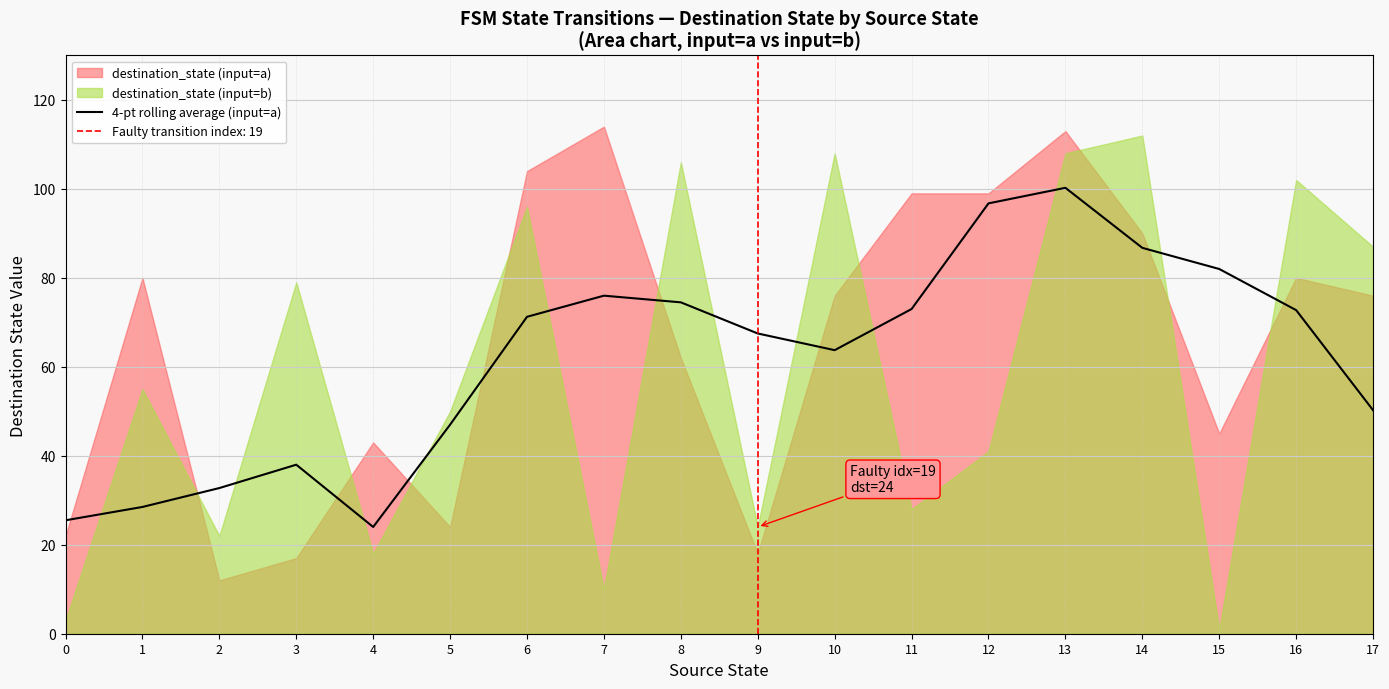

True or false: there are more than 2 points higher than both neighbors.

True